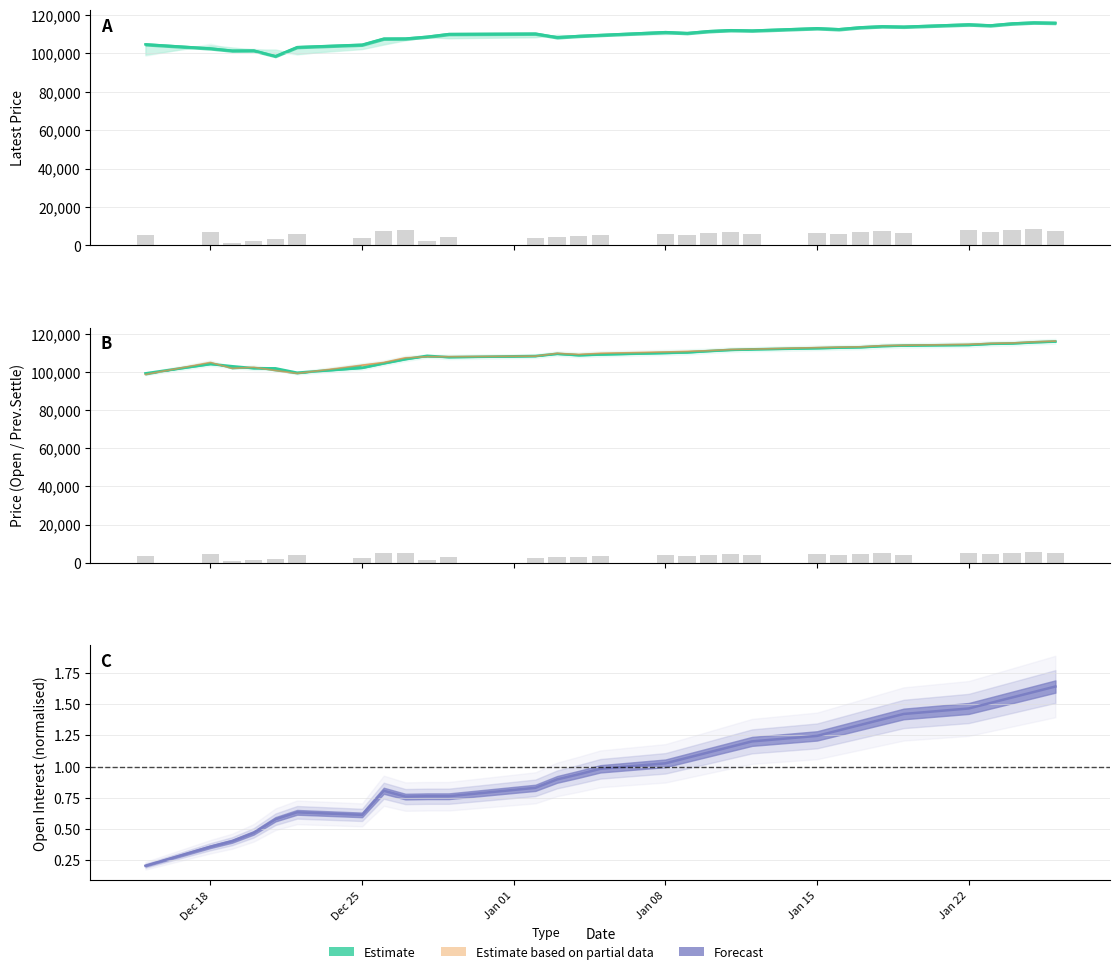

The chart shows a value of 8630 at 19. True or false?

False